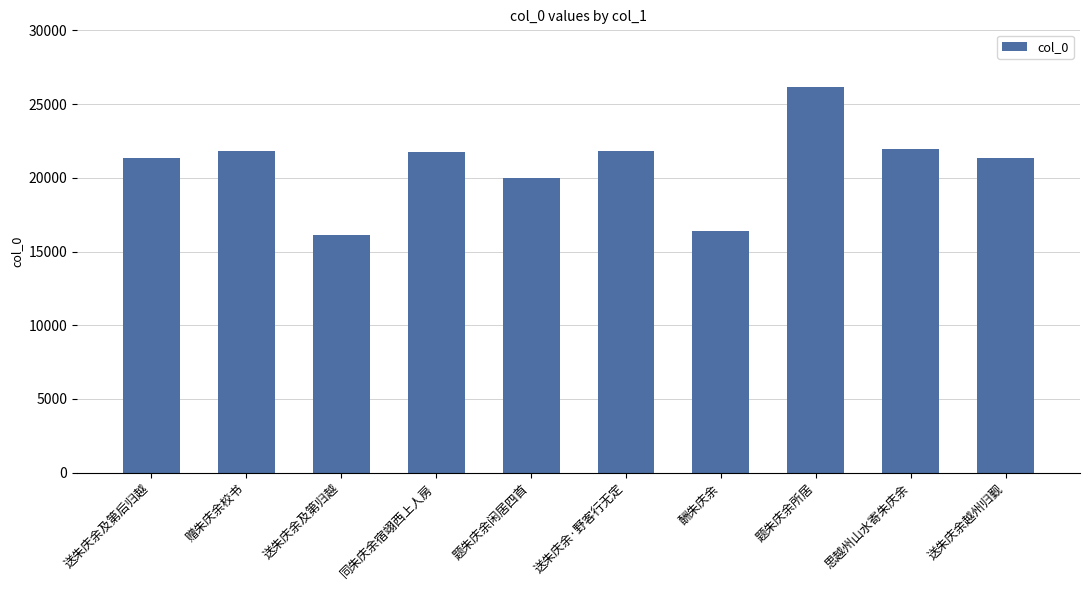

How many bars are there in total?

10